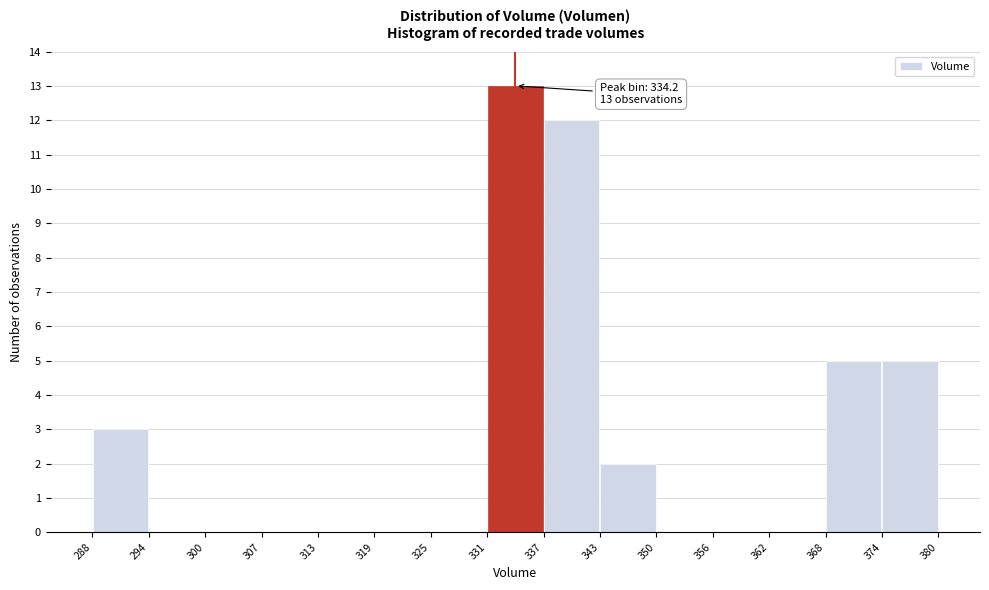

Which range on the x-axis has the tallest bar?

331 to 337